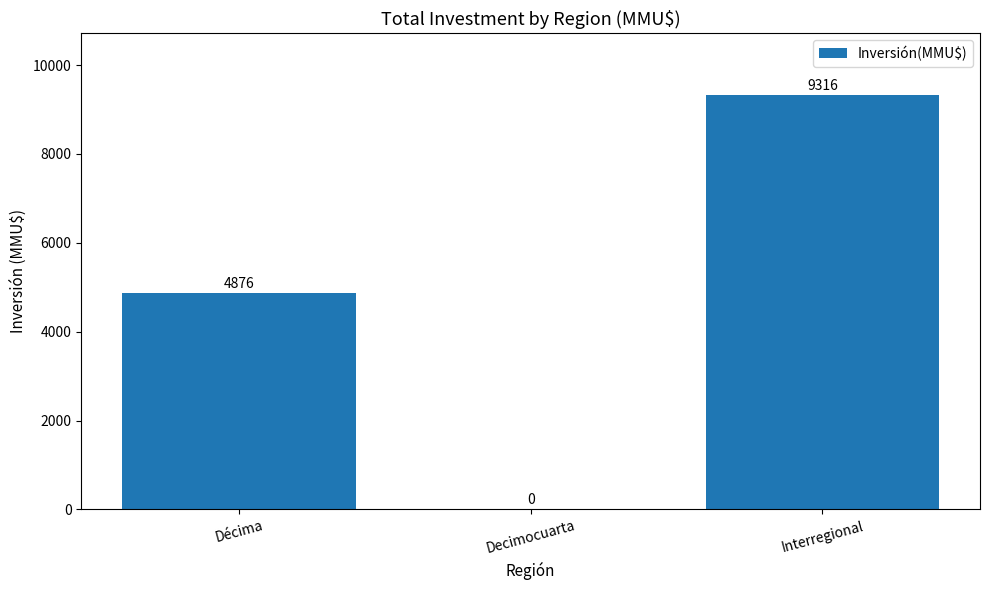

Are the bars grouped side by side (vs. stacked)?

No